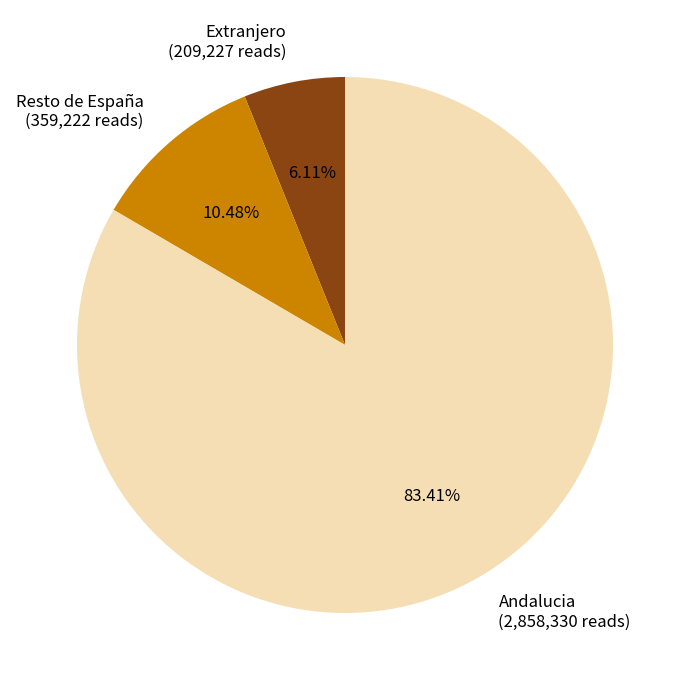

To the nearest percent, what is the difference between the Andalucia and Extranjero slice percentages?

77%